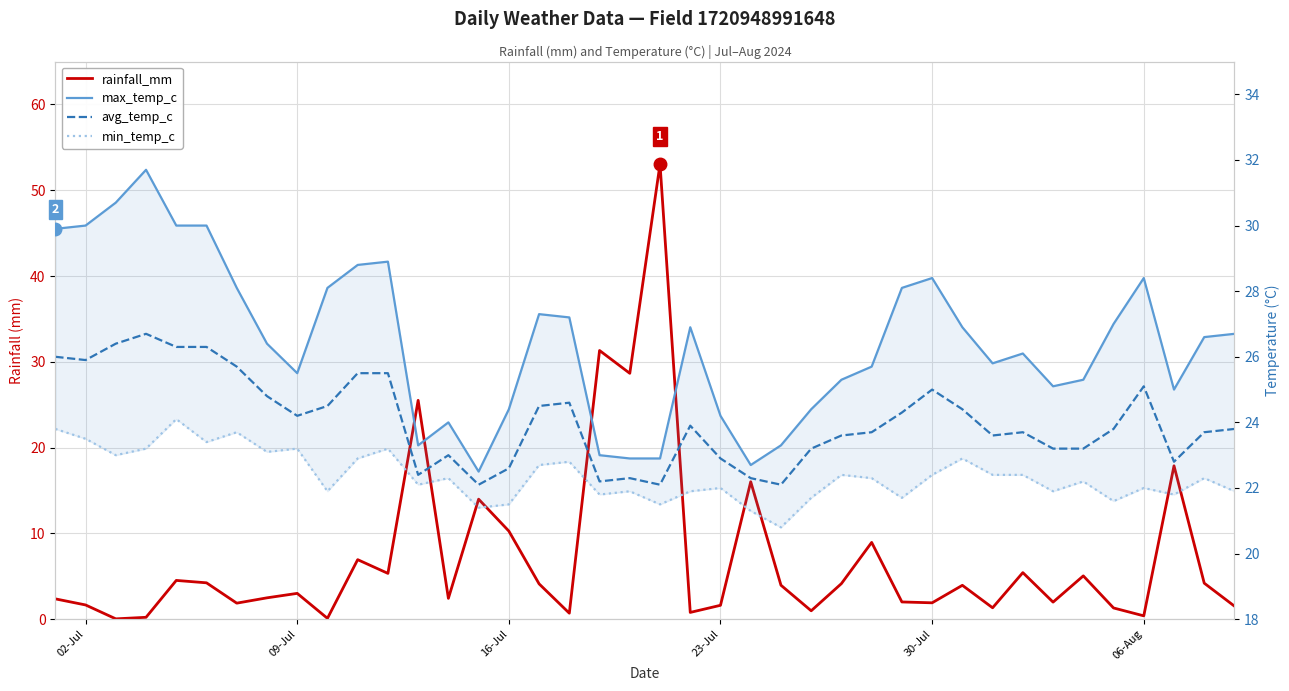

What is the difference between the second highest and minimum values in the rainfall_mm series?

31.3